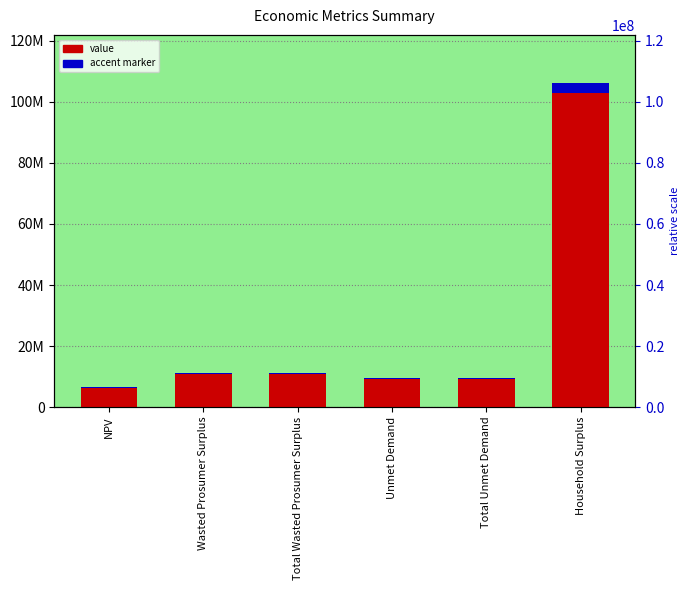

How many bars are there in total?

6